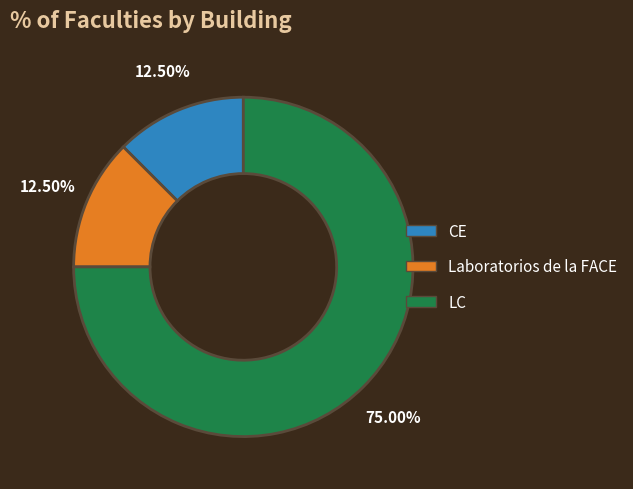

Is Laboratorios de la FACE the majority of the pie?

No